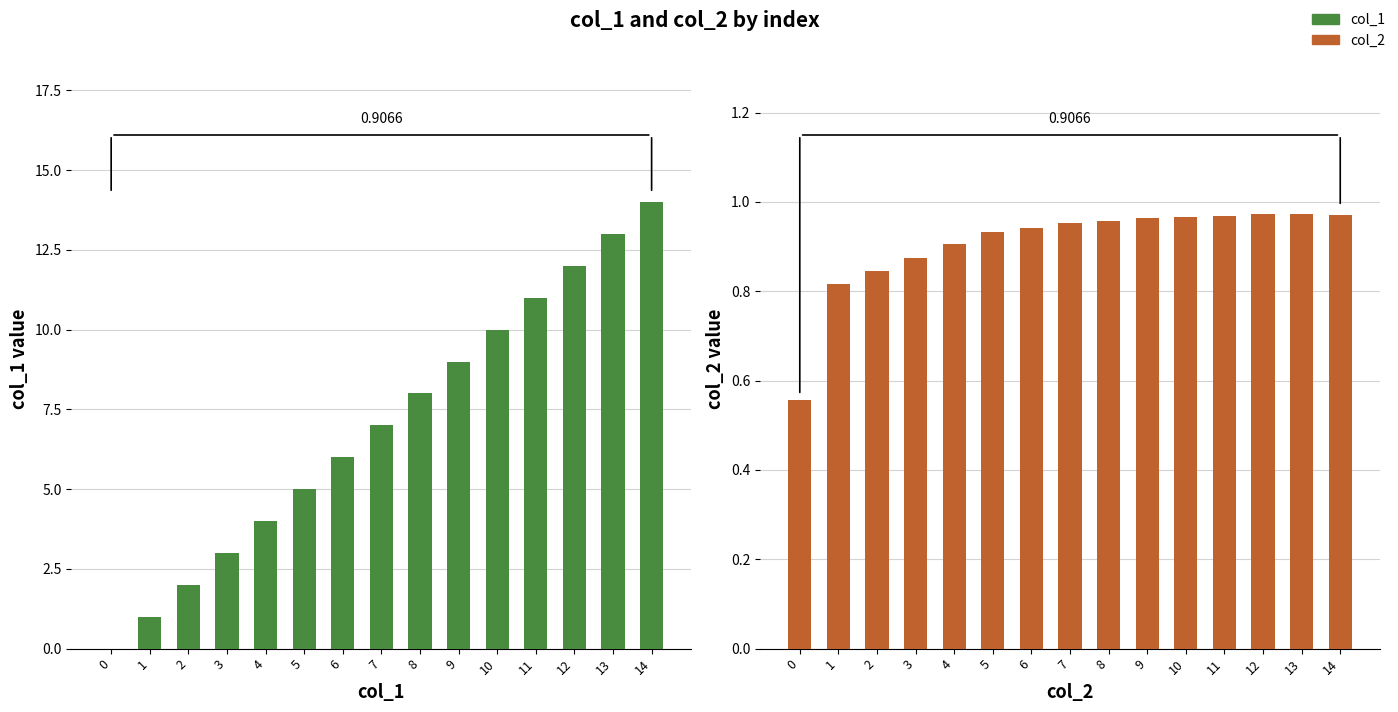

Rank the series by their maximum value, from highest to lowest.

col_1, col_2